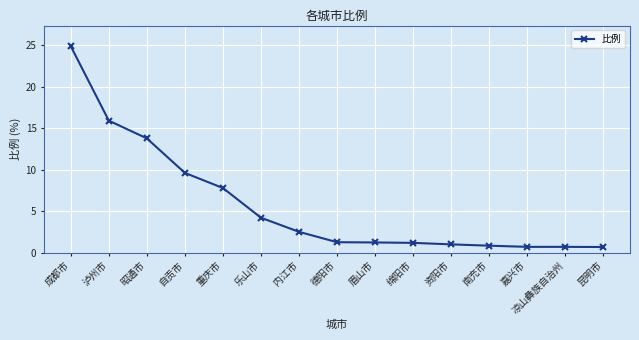

What is the smallest value displayed?

0.7